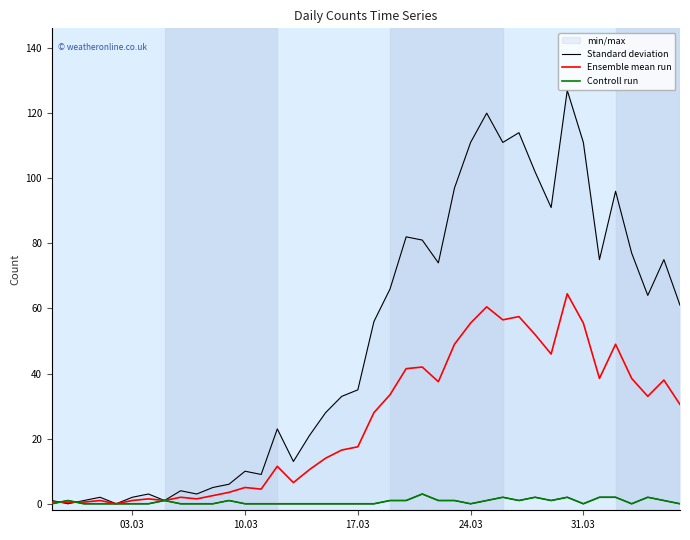

How many interior local valleys does the Standard deviation series have?

11